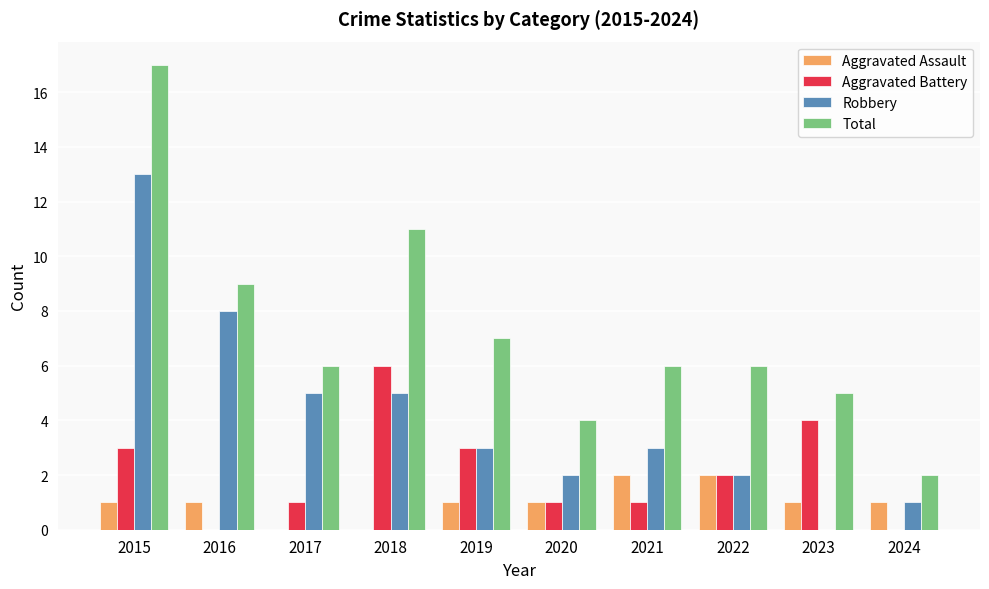

What are all the series names shown in the legend?

Aggravated Assault, Aggravated Battery, Robbery, Total